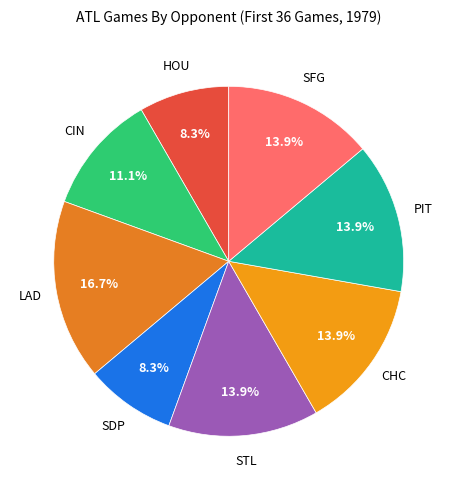

Count the number of slices in the pie.

8